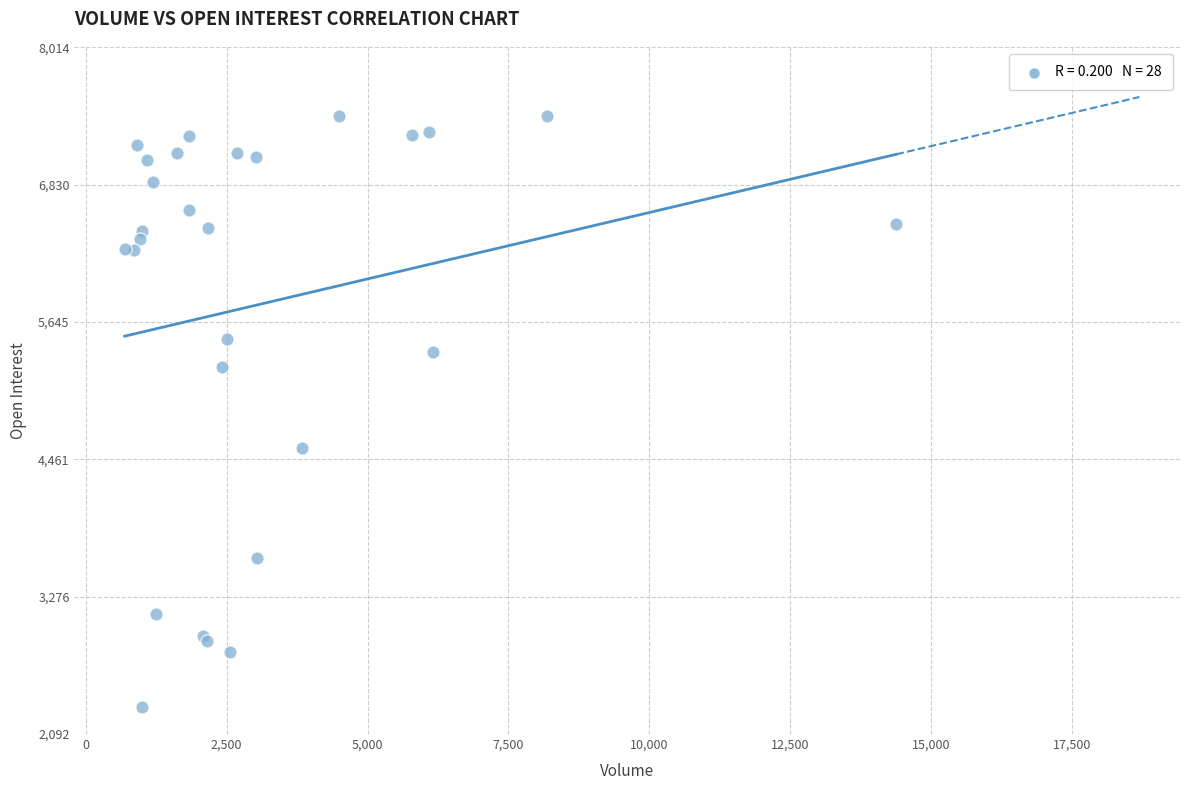

What Y value in the scatter plot is closest to 4873?

4562